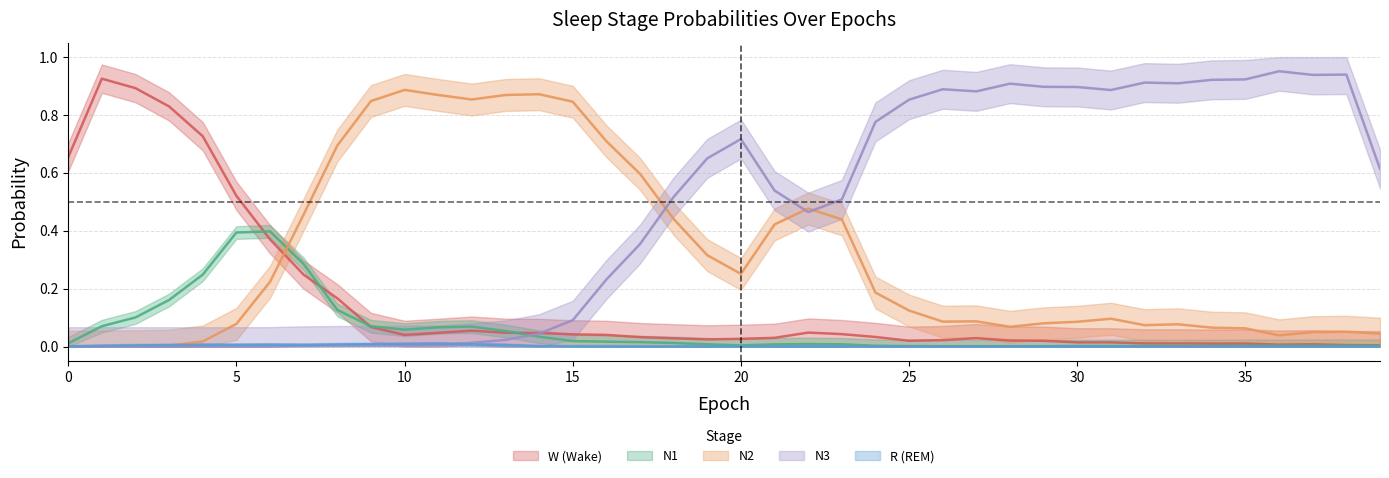

In N3, how many points are lower than both neighbors (excluding endpoints)?

11